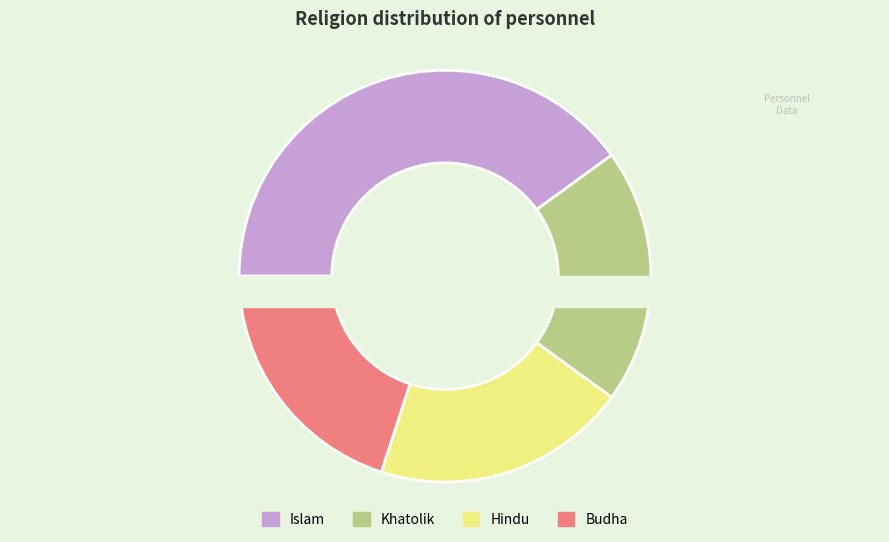

Is there a majority slice in this chart?

No